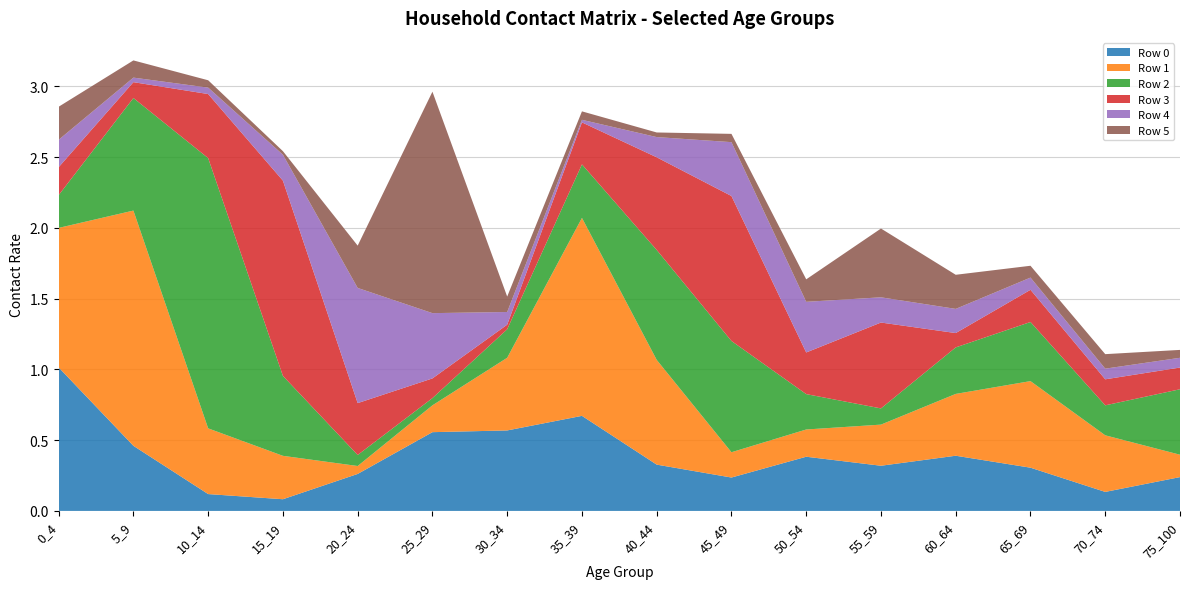

Reading left to right, transcribe all the data shown in this chart.

Row 0: 0_4=1.0	5_9=0.5	10_14=0.1	15_19=0.1	20_24=0.3	25_29=0.6	30_34=0.6	35_39=0.7	40_44=0.3	45_49=0.2	50_54=0.4	55_59=0.3	60_64=0.4	65_69=0.3	70_74=0.1	75_100=0.2
Row 1: 0_4=1.0	5_9=1.7	10_14=0.5	15_19=0.3	20_24=0.1	25_29=0.2	30_34=0.5	35_39=1.4	40_44=0.7	45_49=0.2	50_54=0.2	55_59=0.3	60_64=0.4	65_69=0.6	70_74=0.4	75_100=0.2
Row 2: 0_4=0.2	5_9=0.8	10_14=1.9	15_19=0.6	20_24=0.1	25_29=0.1	30_34=0.2	35_39=0.4	40_44=0.8	45_49=0.8	50_54=0.2	55_59=0.1	60_64=0.3	65_69=0.4	70_74=0.2	75_100=0.5
Row 3: 0_4=0.2	5_9=0.1	10_14=0.5	15_19=1.4	20_24=0.4	25_29=0.1	30_34=0.0	35_39=0.3	40_44=0.7	45_49=1.0	50_54=0.3	55_59=0.6	60_64=0.1	65_69=0.2	70_74=0.2	75_100=0.2
Row 4: 0_4=0.2	5_9=0.0	10_14=0.0	15_19=0.2	20_24=0.8	25_29=0.5	30_34=0.1	35_39=0.0	40_44=0.1	45_49=0.4	50_54=0.4	55_59=0.2	60_64=0.2	65_69=0.1	70_74=0.1	75_100=0.1
Row 5: 0_4=0.2	5_9=0.1	10_14=0.1	15_19=0.0	20_24=0.3	25_29=1.6	30_34=0.1	35_39=0.1	40_44=0.0	45_49=0.1	50_54=0.2	55_59=0.5	60_64=0.2	65_69=0.1	70_74=0.1	75_100=0.1